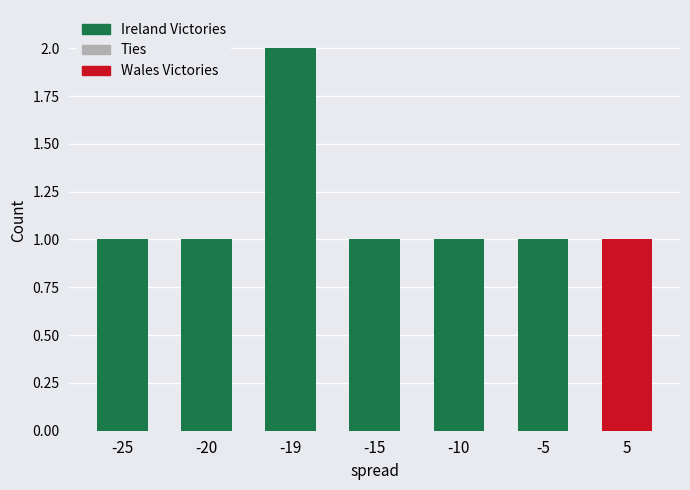

The Ireland Victories series shows 1 at -5. True or false?

True